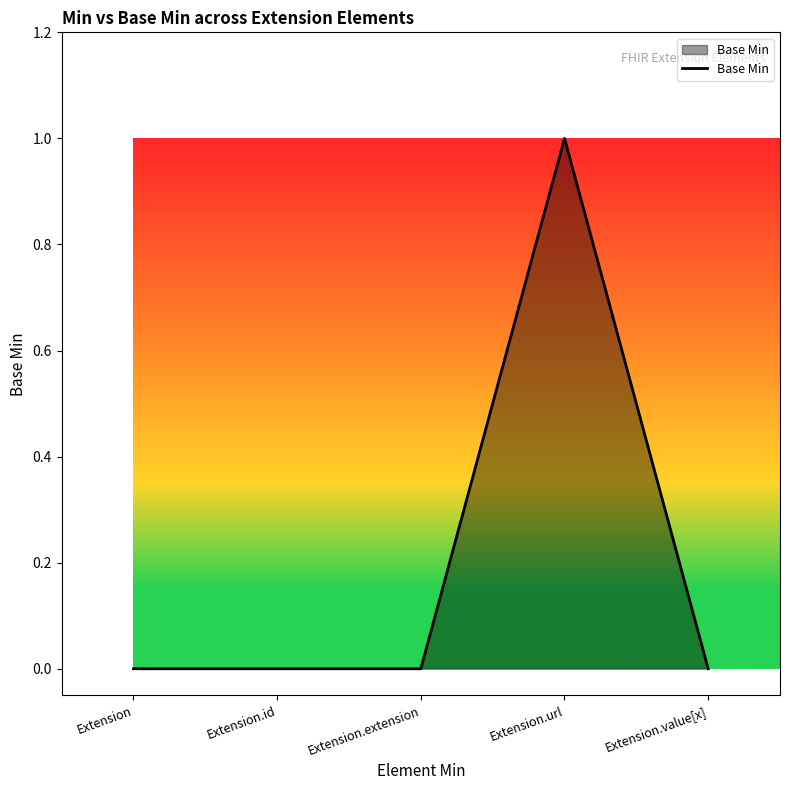

How many lines are shown in the chart?

1